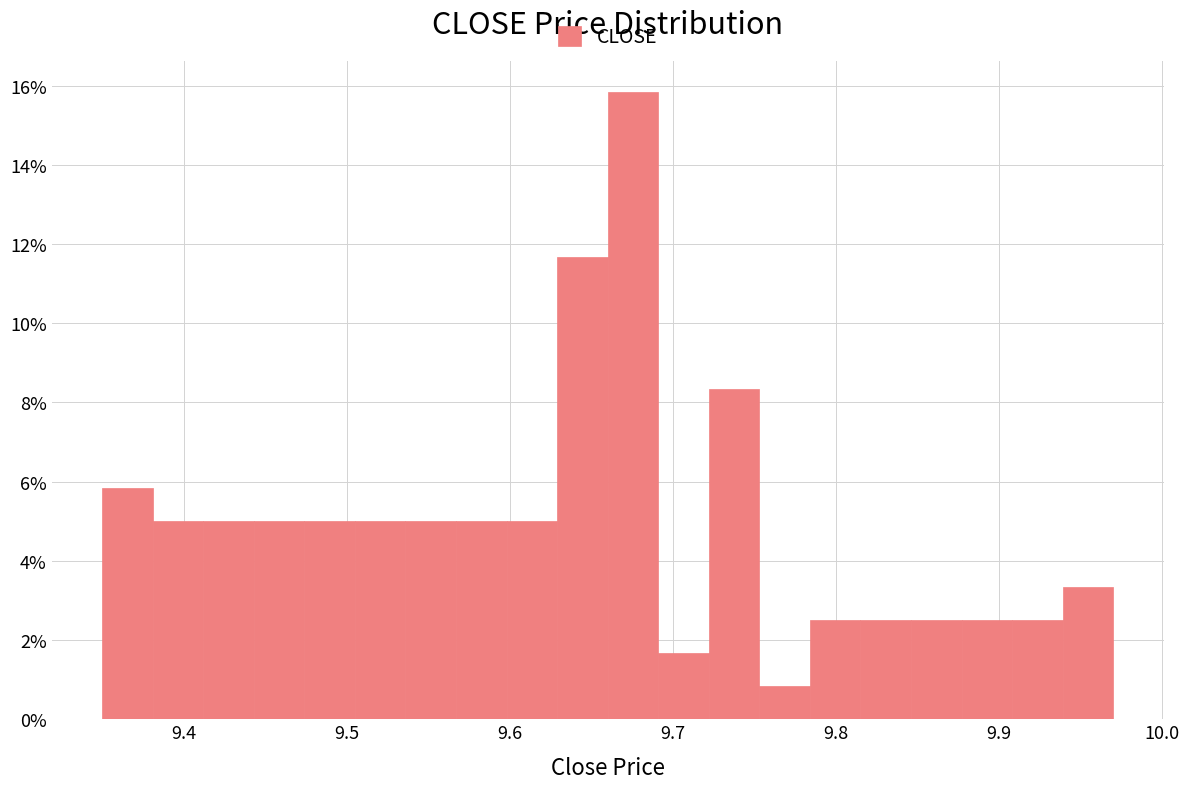

Around what value on the x-axis is the tallest bar? Give the approximate position of its centre, as read against the axis.

9.68